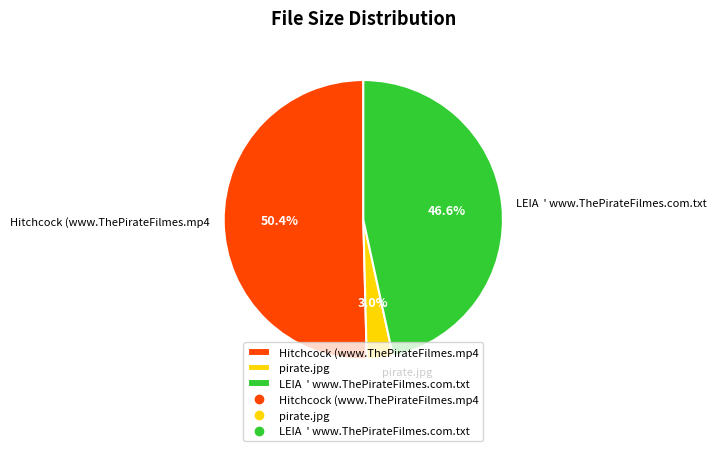

How many slices are in this pie chart?

3